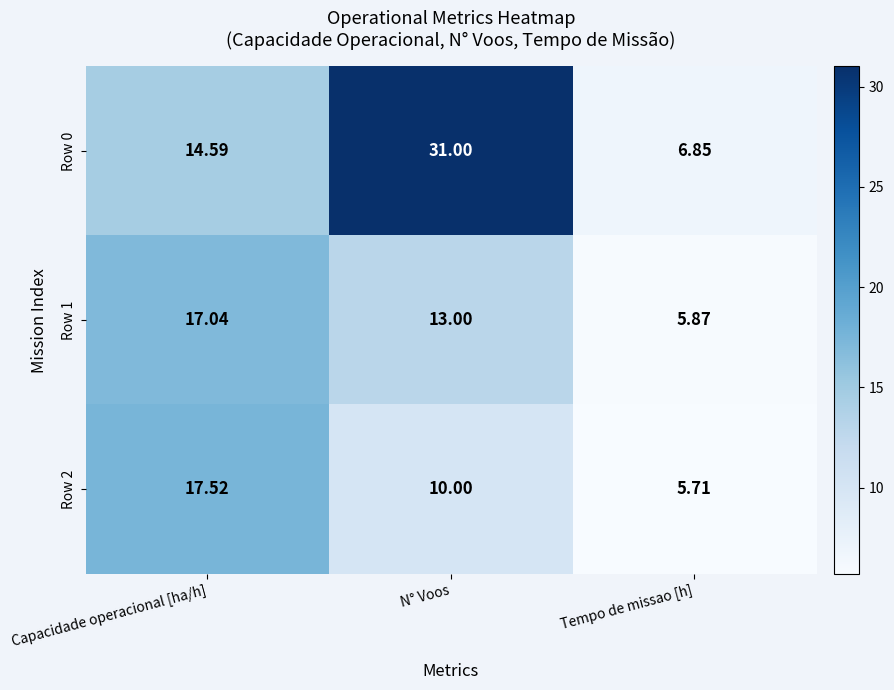

At which category is the sum across all series the highest?

N° Voos